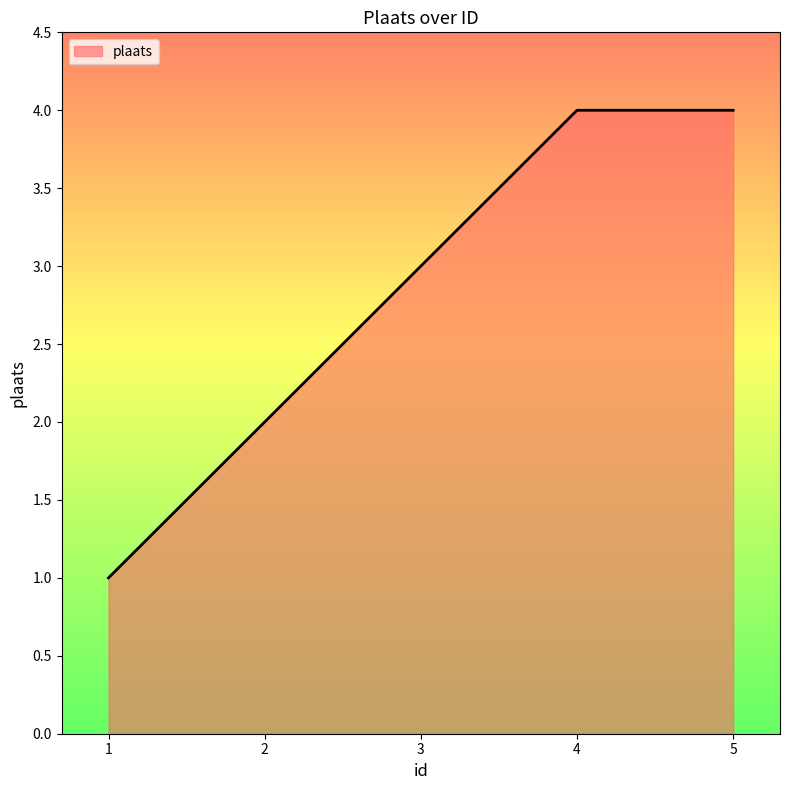

At which category does the chart reach its minimum across all series?

1